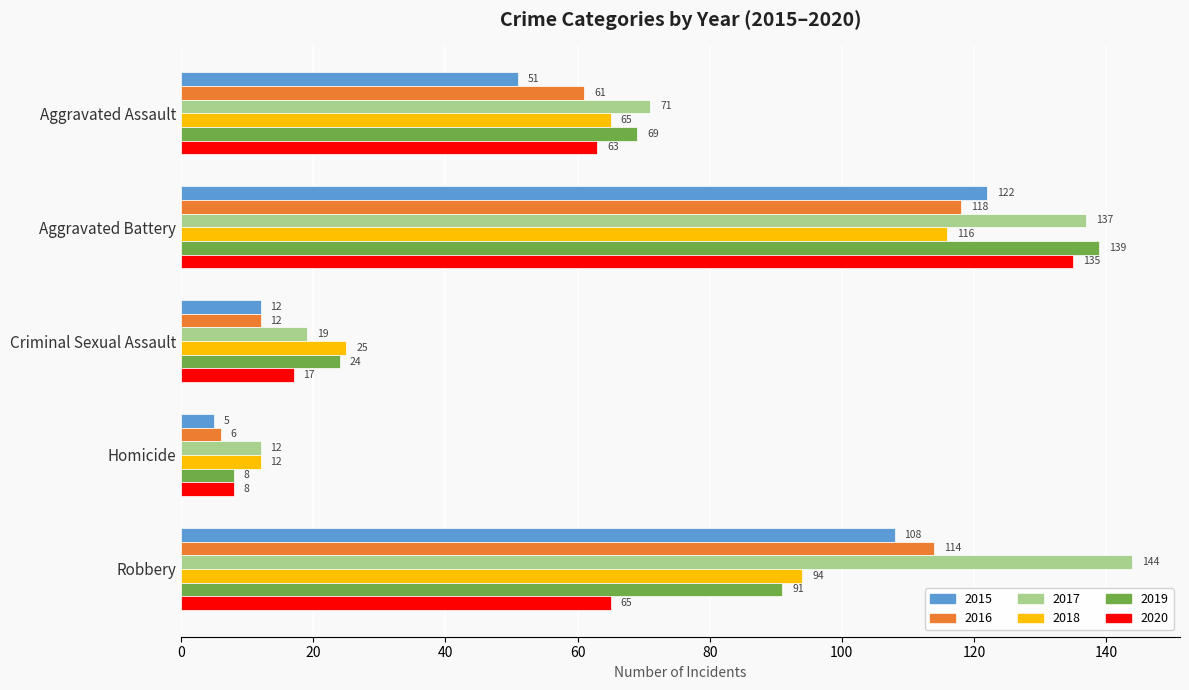

What are all the series names shown in the legend?

2015, 2016, 2017, 2018, 2019, 2020